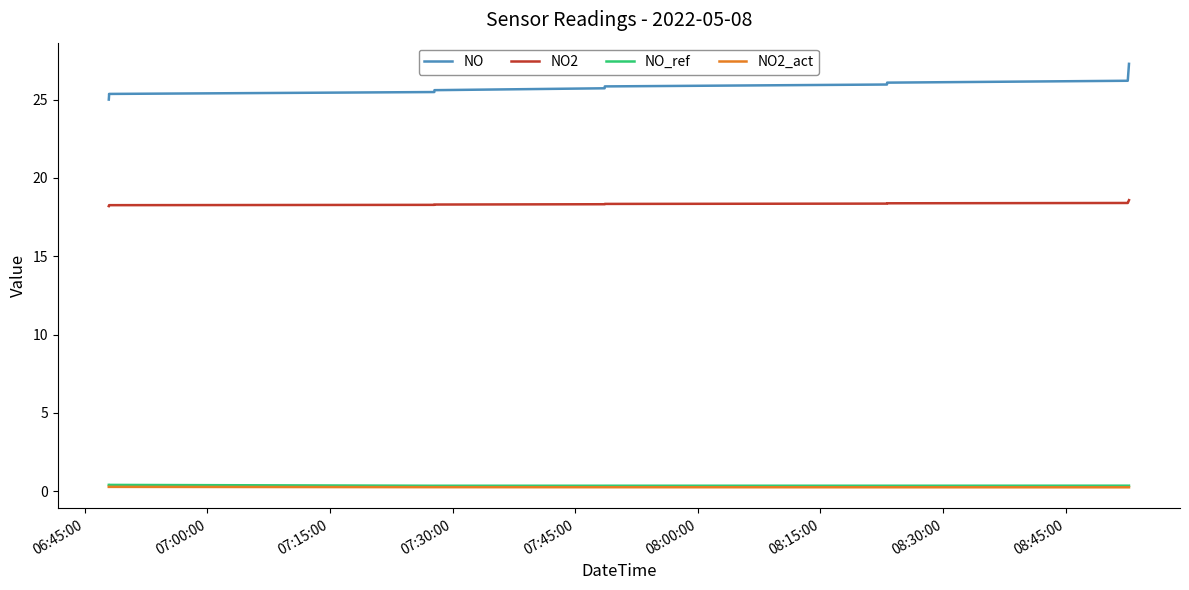

True or false: NO2_act and NO2 intersect in this chart.

False